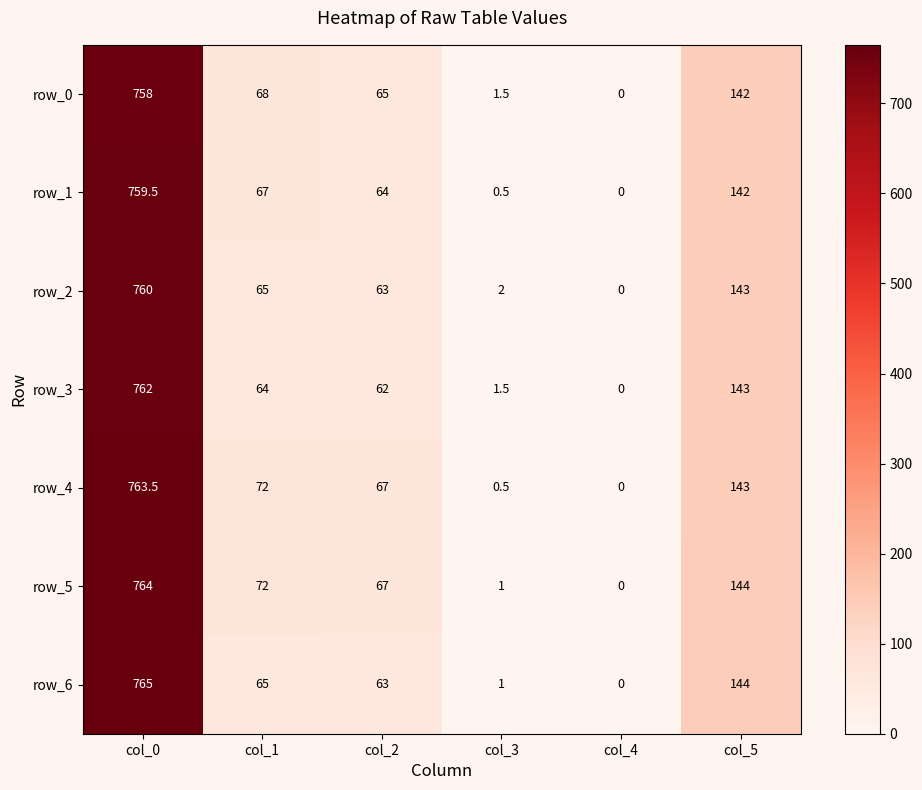

Reading left to right, list all the values displayed in this chart.

row_0: col_0=758.0	col_1=68.0	col_2=65.0	col_3=1.5	col_4=0.0	col_5=142.0
row_1: col_0=759.5	col_1=67.0	col_2=64.0	col_3=0.5	col_4=0.0	col_5=142.0
row_2: col_0=760.0	col_1=65.0	col_2=63.0	col_3=2.0	col_4=0.0	col_5=143.0
row_3: col_0=762.0	col_1=64.0	col_2=62.0	col_3=1.5	col_4=0.0	col_5=143.0
row_4: col_0=763.5	col_1=72.0	col_2=67.0	col_3=0.5	col_4=0.0	col_5=143.0
row_5: col_0=764.0	col_1=72.0	col_2=67.0	col_3=1.0	col_4=0.0	col_5=144.0
row_6: col_0=765.0	col_1=65.0	col_2=63.0	col_3=1.0	col_4=0.0	col_5=144.0